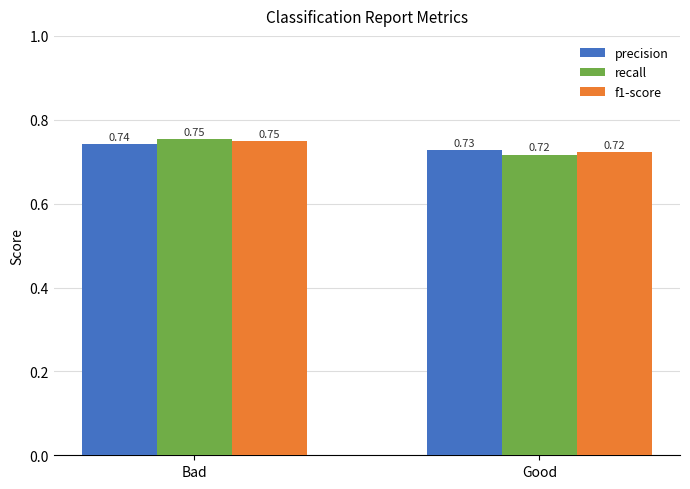

What is the sum of the precision values at Good and Bad?

1.5